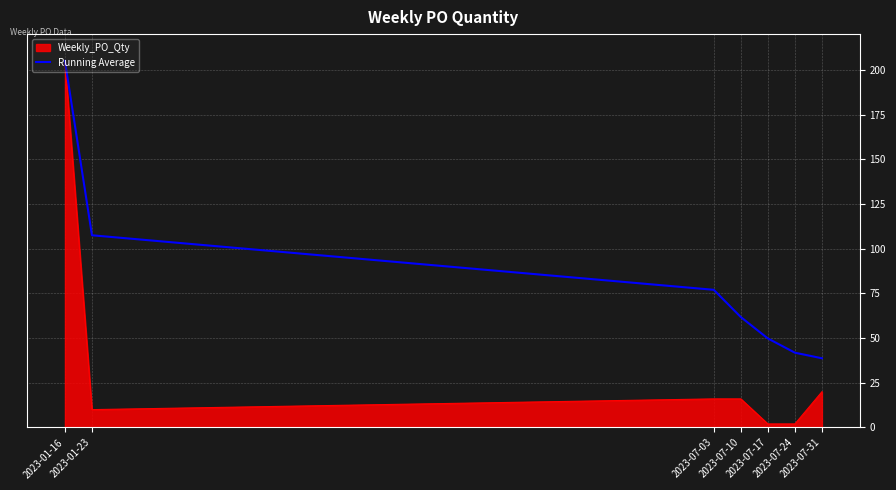

What is the maximum value shown in the chart?

205.0